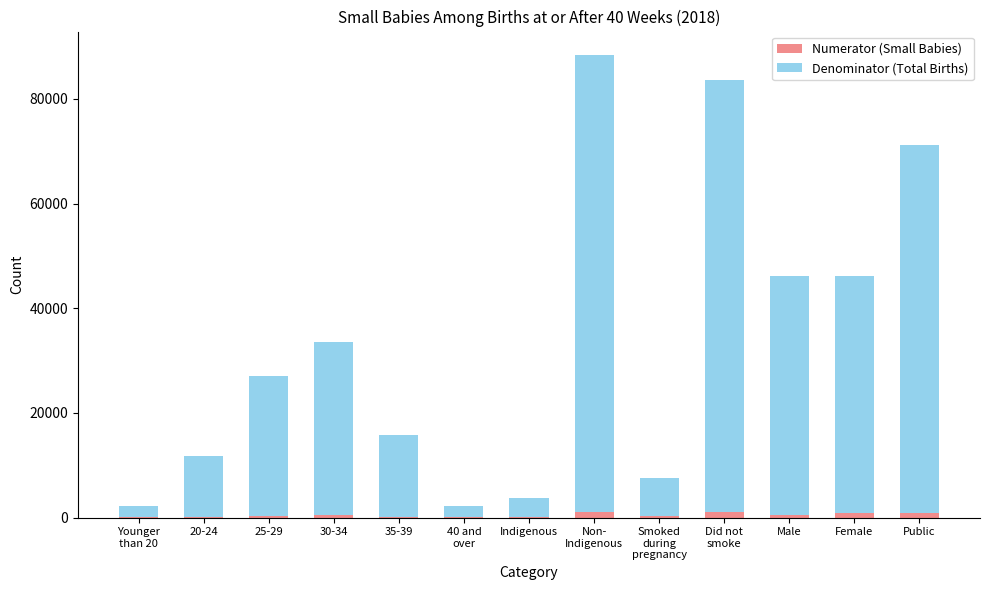

What are all the series names shown in the legend?

Numerator (Small Babies), Denominator (Total Births)